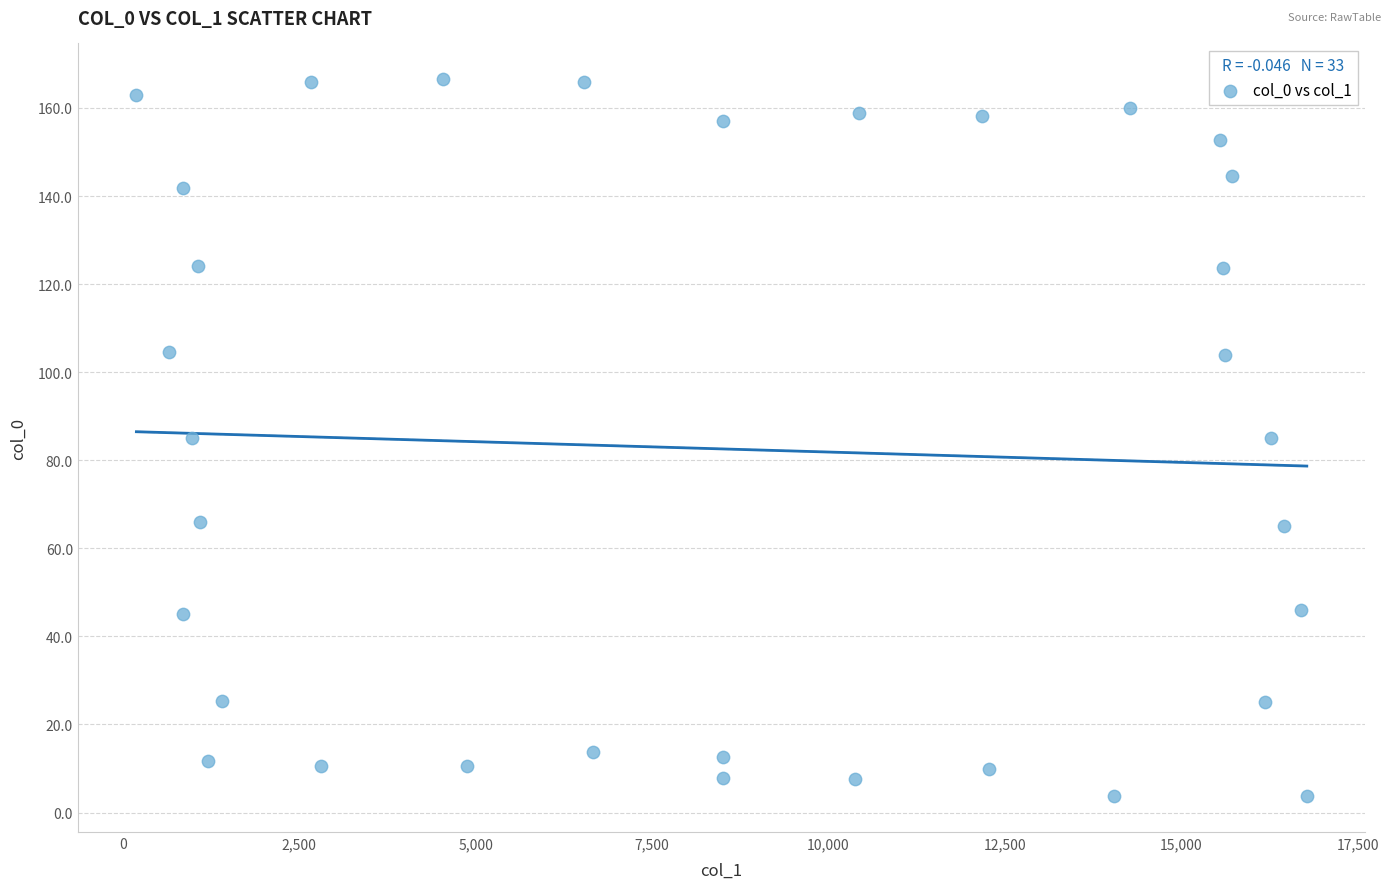

What is the range of Y values (max minus min)?

162.8